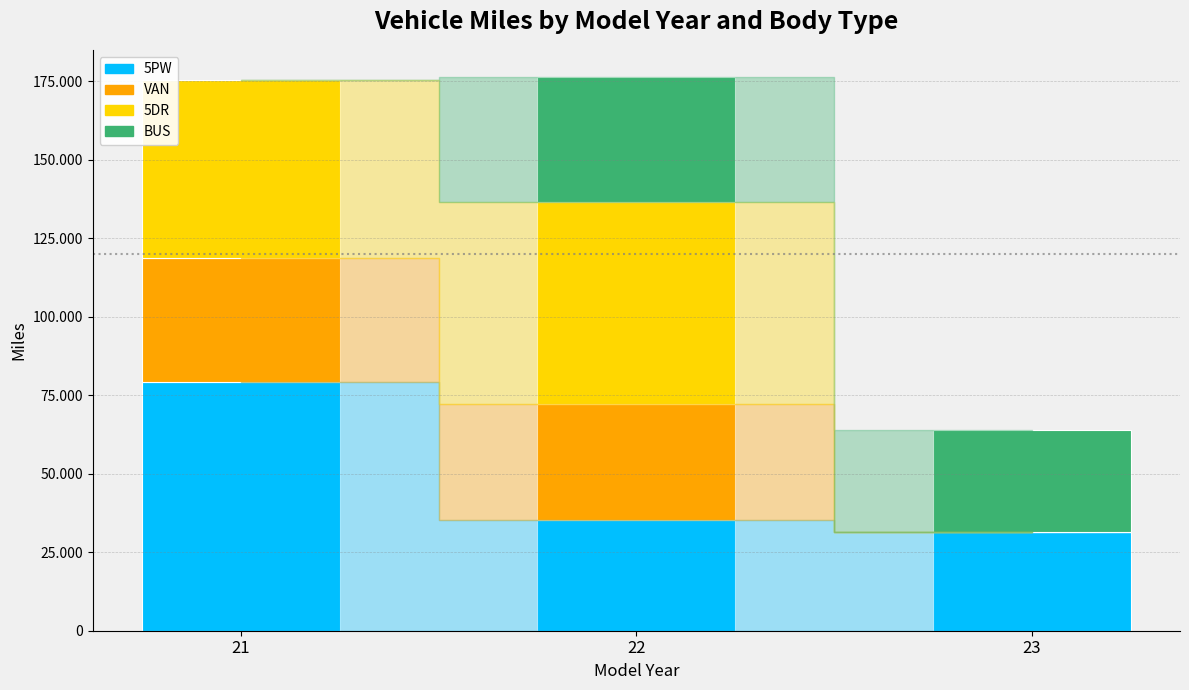

What are all the series names shown in the legend?

5PW, VAN, 5DR, BUS